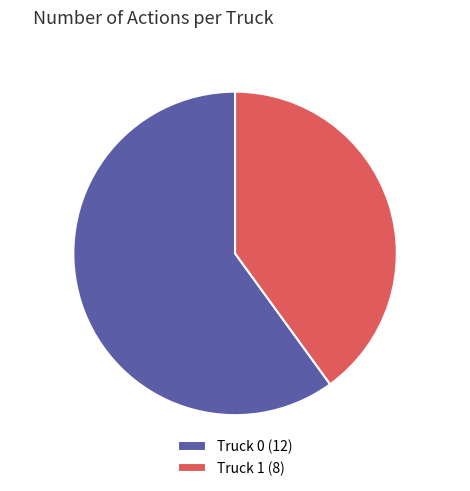

Which slice is the smallest?

Truck 1